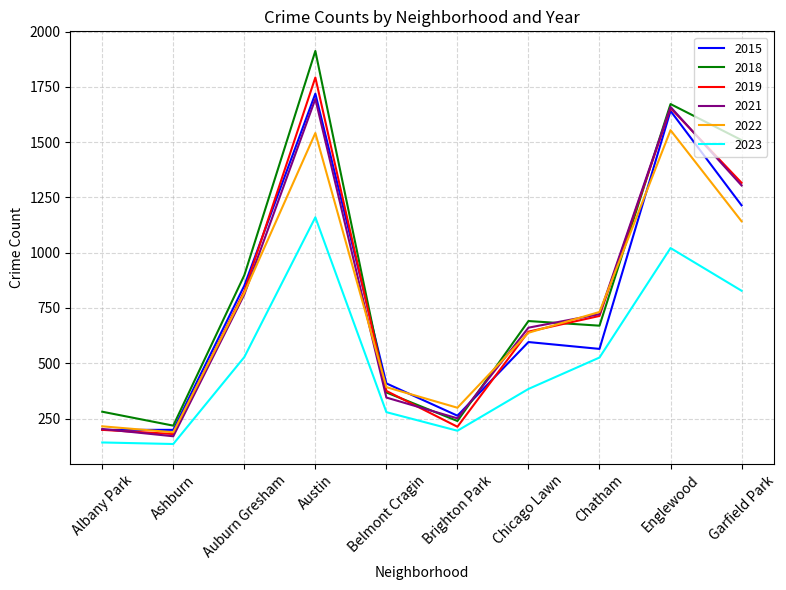

At Austin, list the series in order from smallest to largest.

2023, 2022, 2021, 2015, 2019, 2018